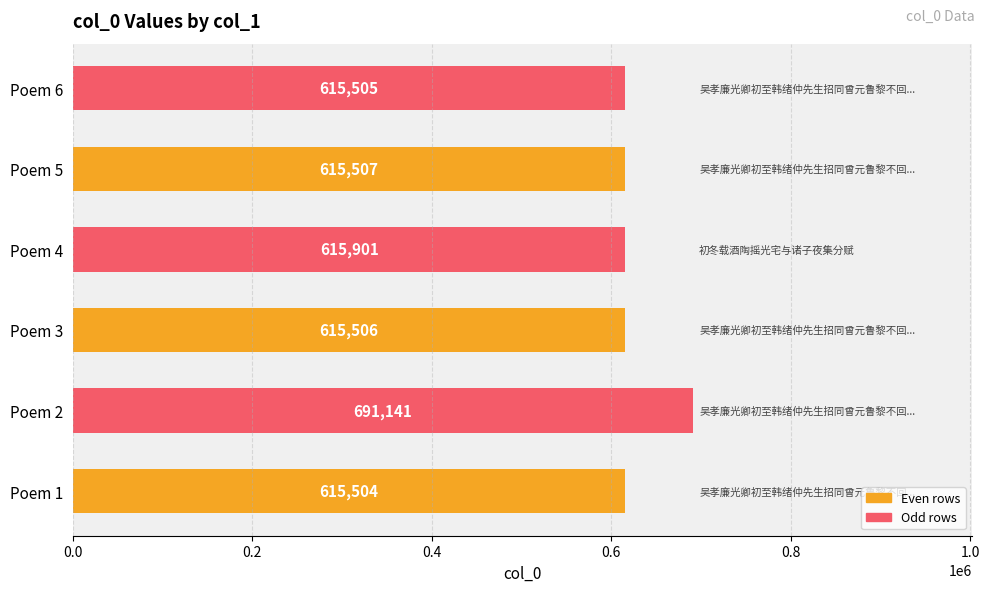

Approximately how many times larger is the value at Poem 1 compared to Poem 5?

1.0